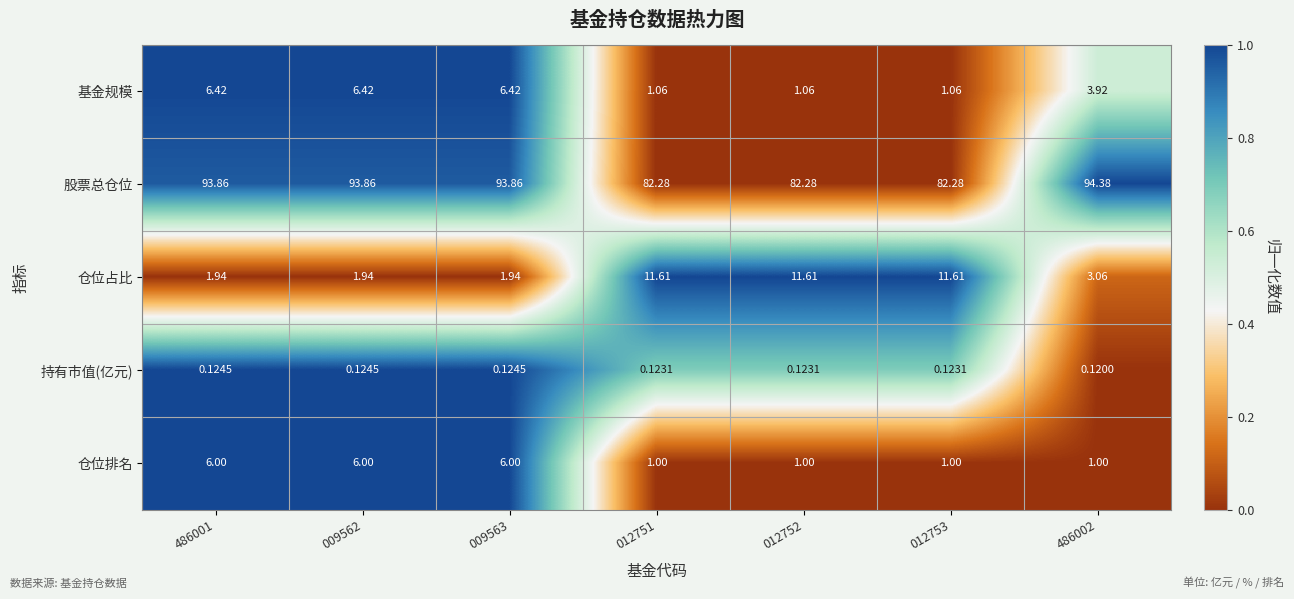

At how many categories does at least one series exceed 0?

7